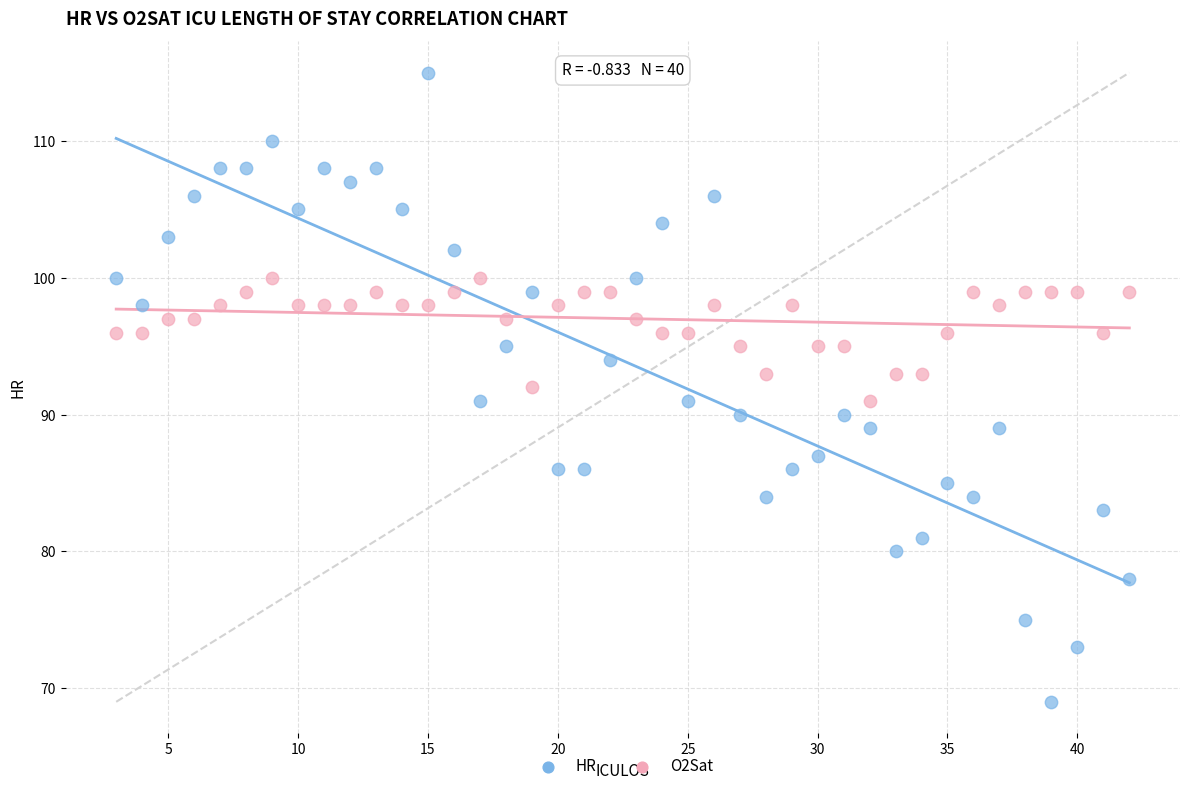

What are all the series names shown in the legend?

HR, O2Sat